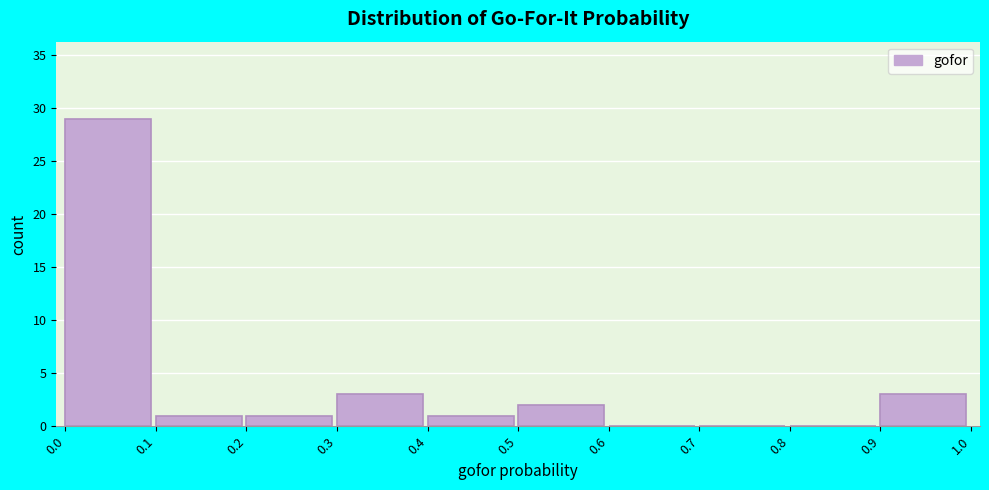

Which range on the x-axis has the tallest bar?

0.0 to 0.1